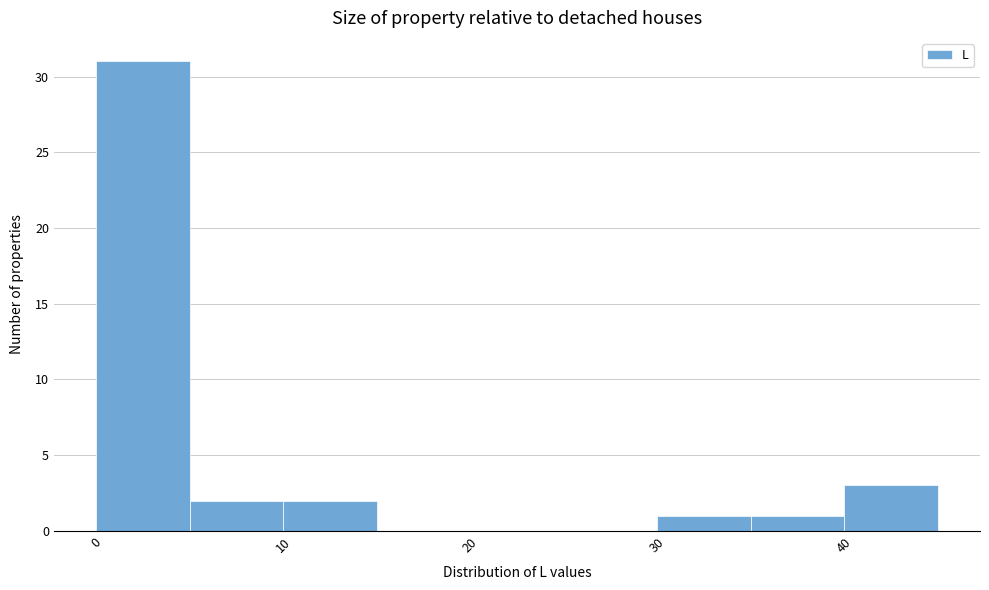

How tall is the bar that spans 10 to 15 on the x-axis? The values are not printed on the chart, so give them approximately, as read against the axis.

2